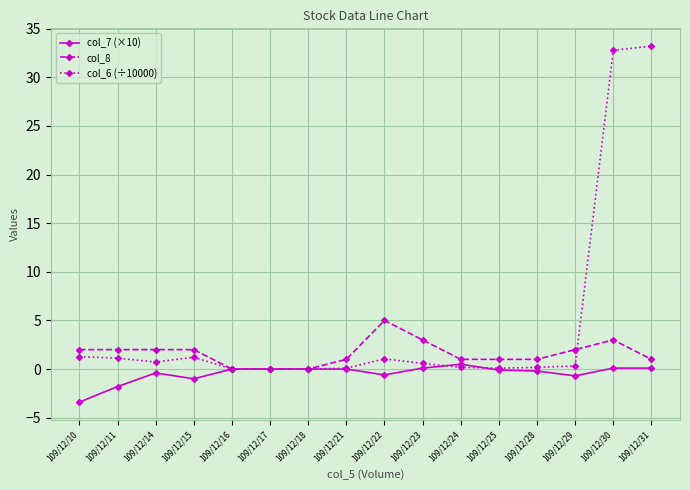

Which series ends up on top after the final intersection of col_7 (×10) and col_6 (÷10000)?

col_6 (÷10000)